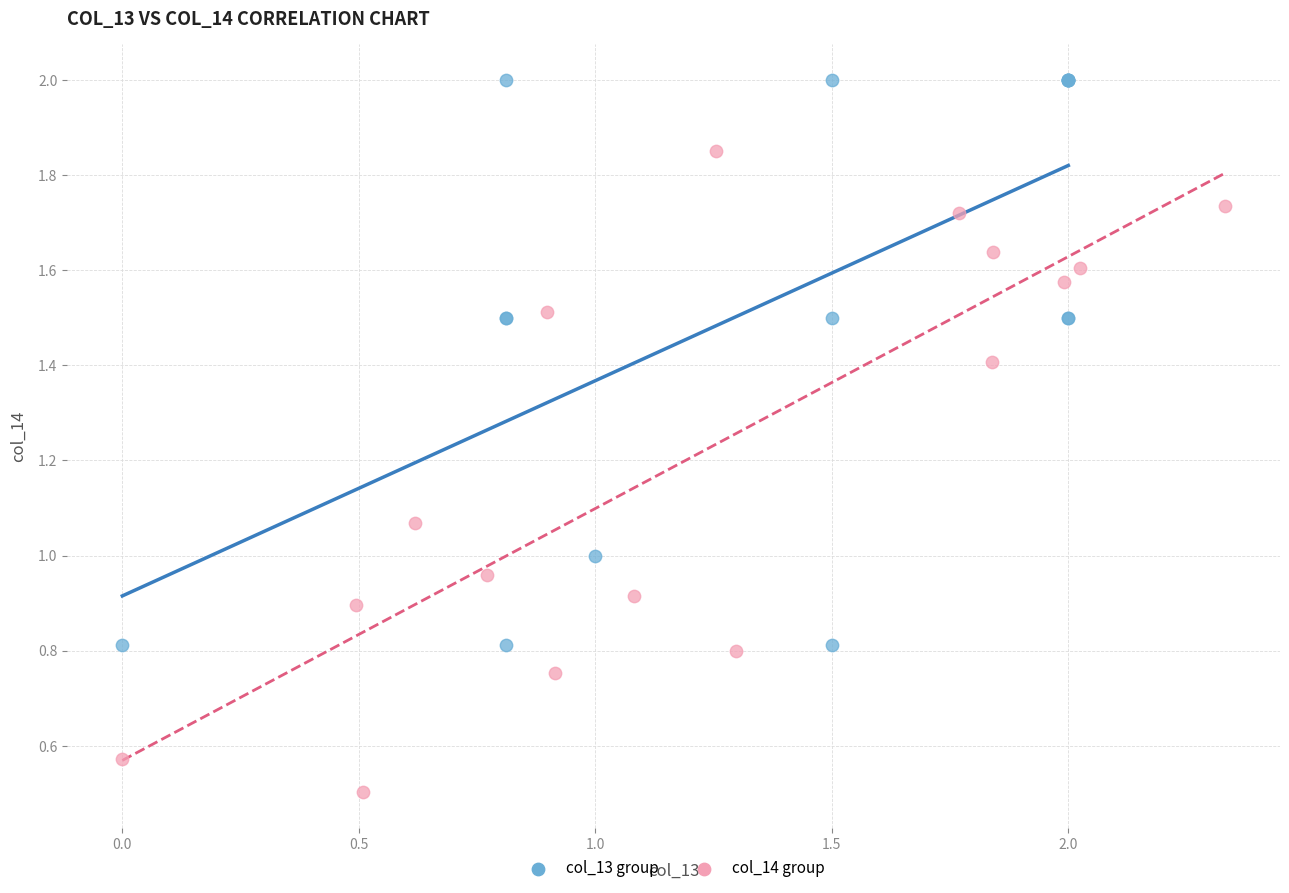

Which series reaches the minimum Y coordinate?

col_14 group